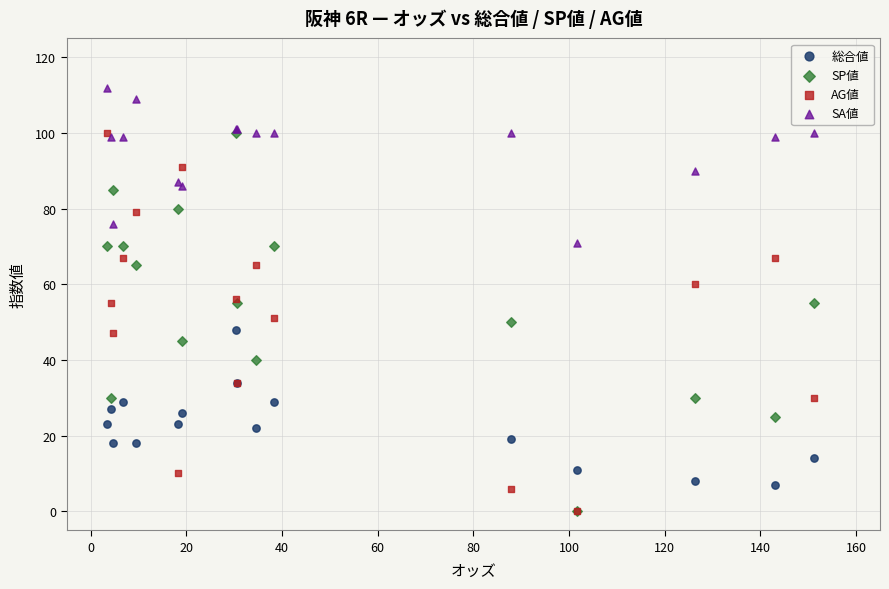

What are all the series names shown in the legend?

総合値, SP値, AG値, SA値